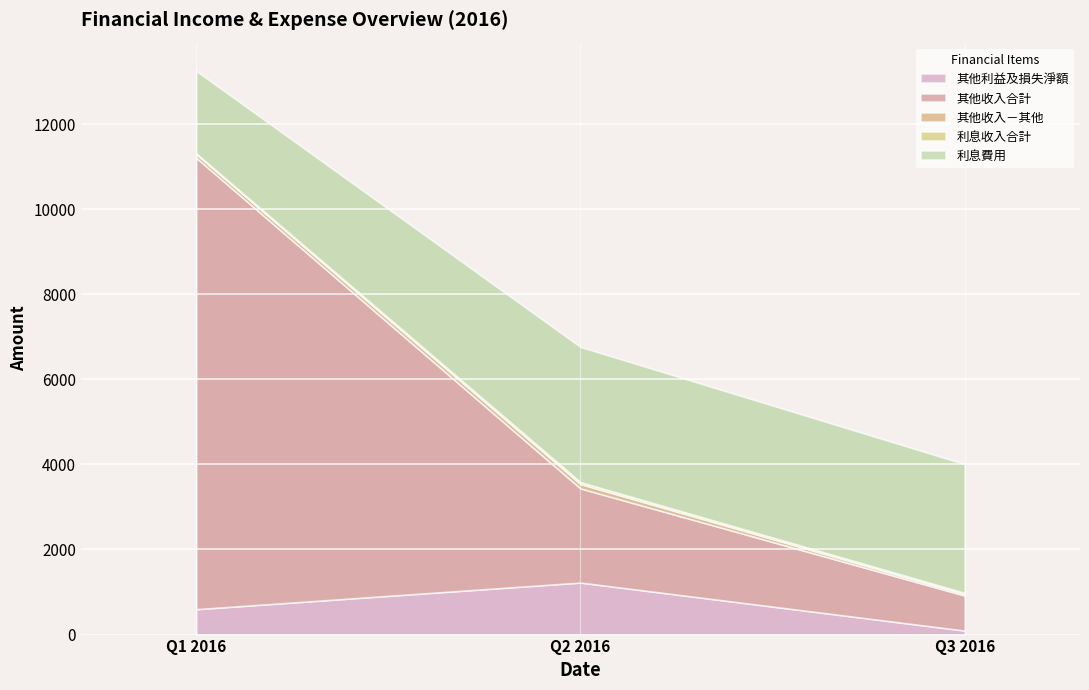

At which label does 其他利益及損失淨額 reach its peak?

Q2 2016